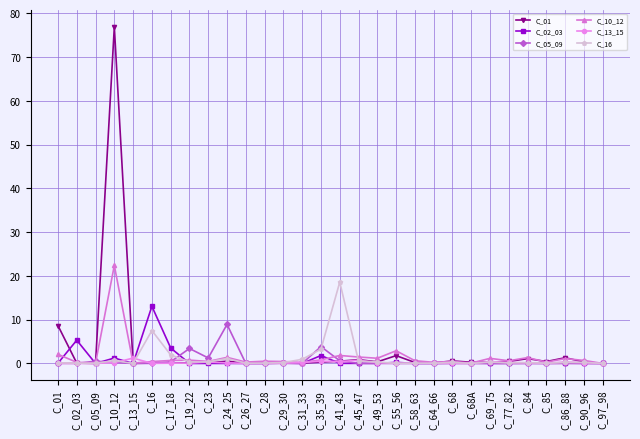

At which category is the sum across all series the highest?

C_10_12